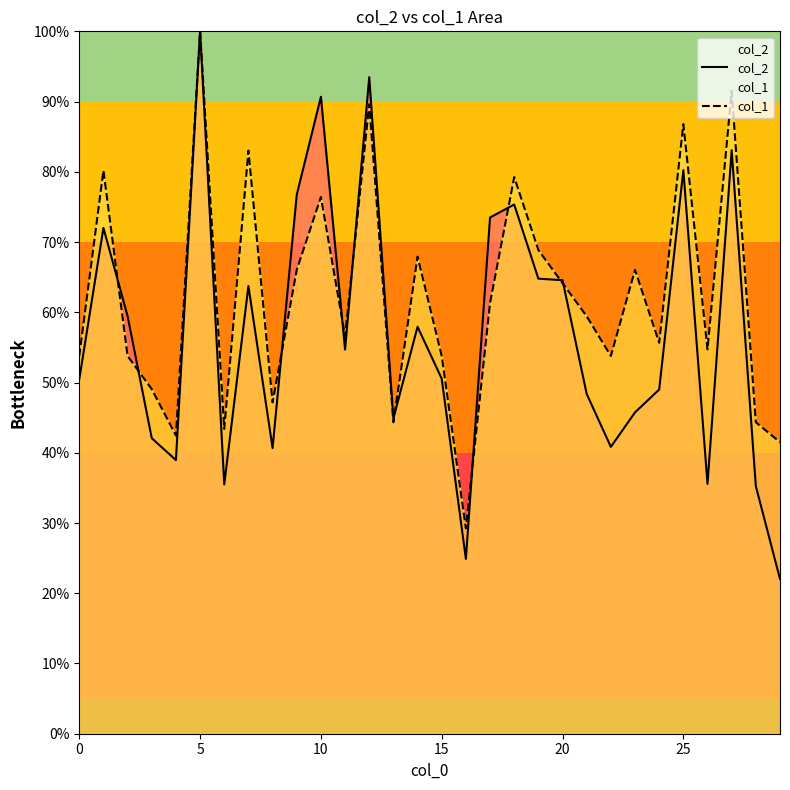

Which series has the largest total across all categories?

col_1